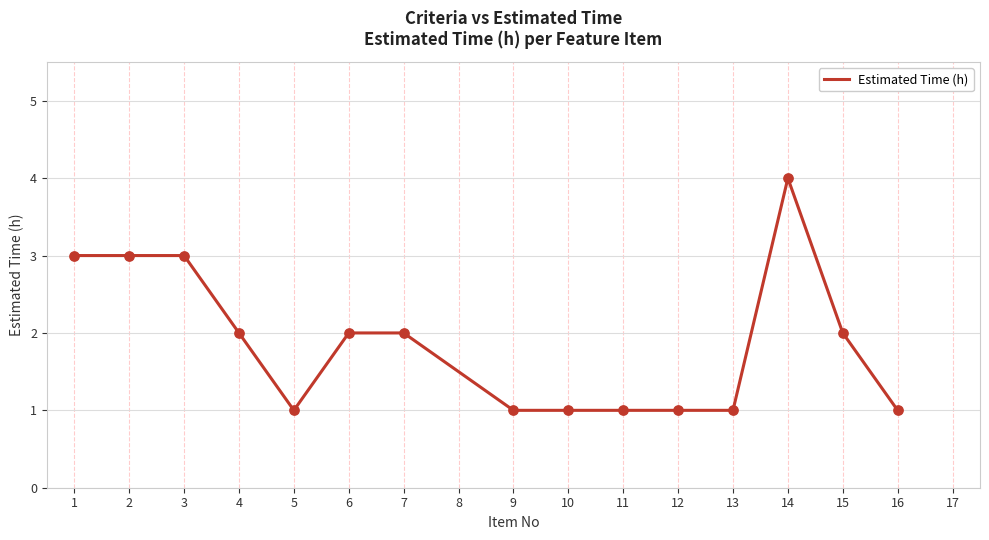

Between 1 and 11, which is larger?

1